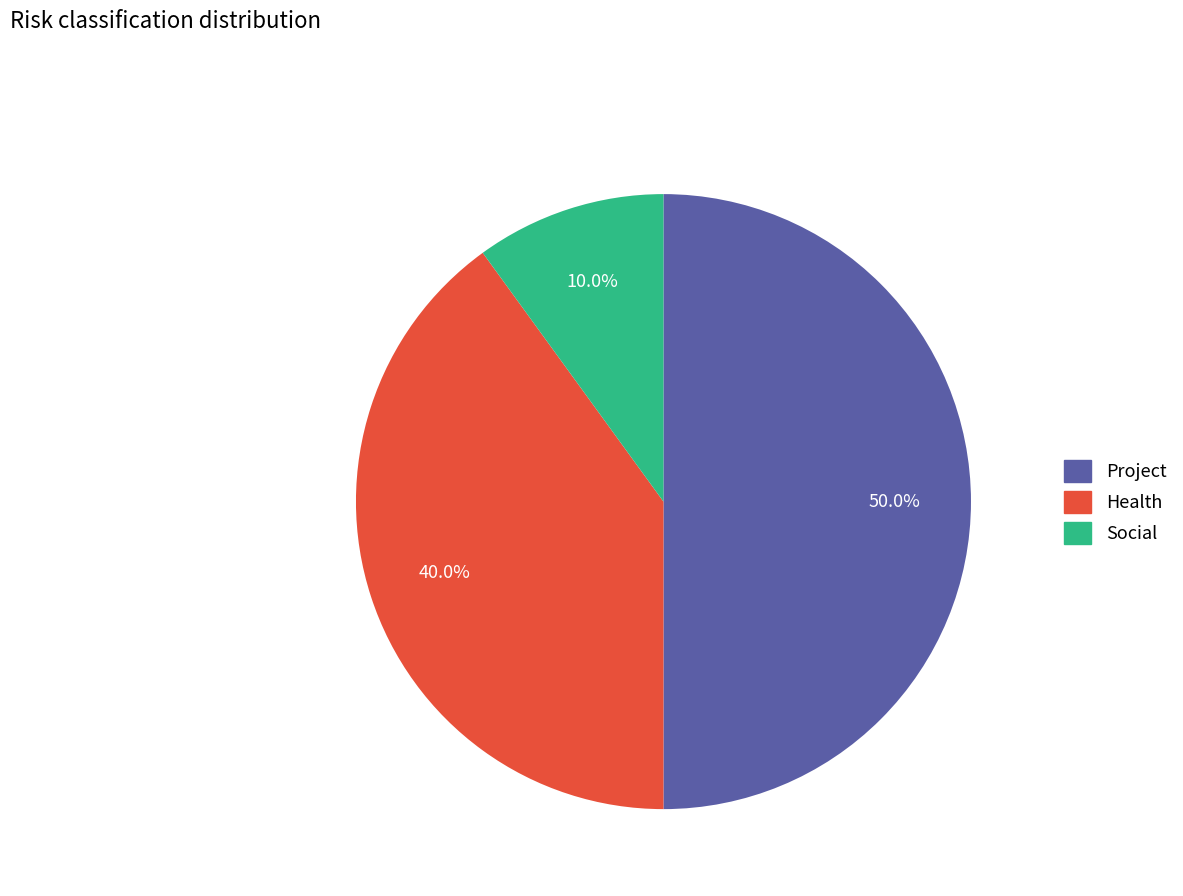

True or false: Health accounts for 40% of the total.

True